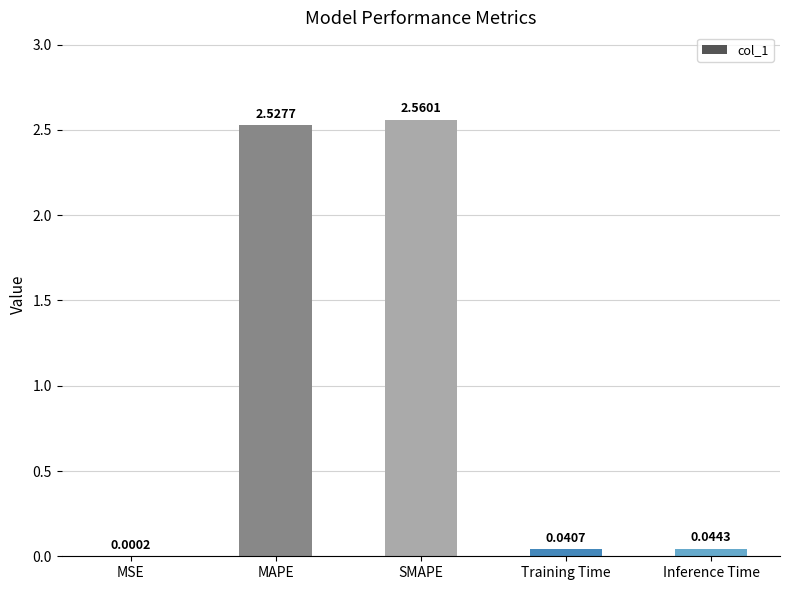

Where is the data nearest to the value 1?

Inference Time